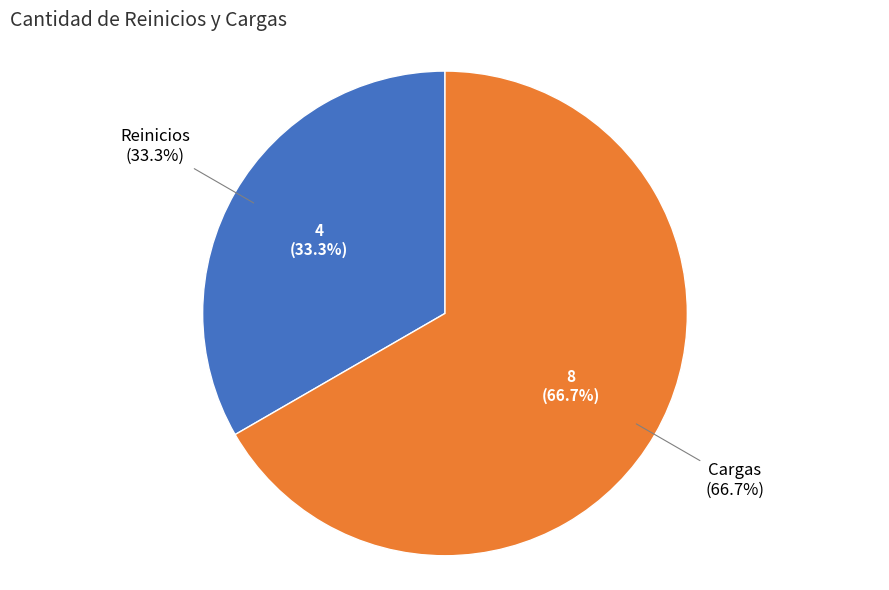

To the nearest percent, what is the difference between the largest and smallest slice percentages?

33%